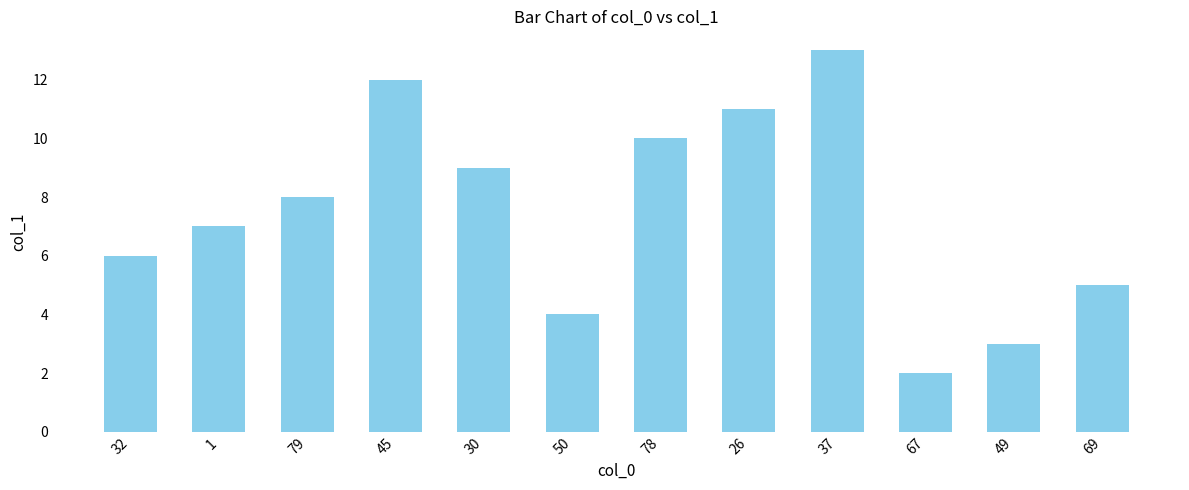

How many values exceed 8?

6